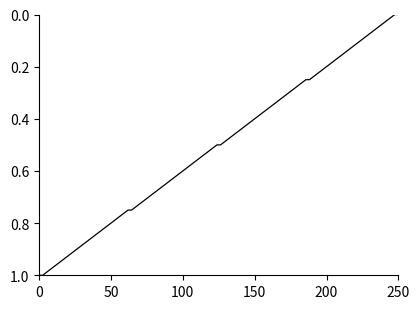

How many lines are shown in the chart?

1